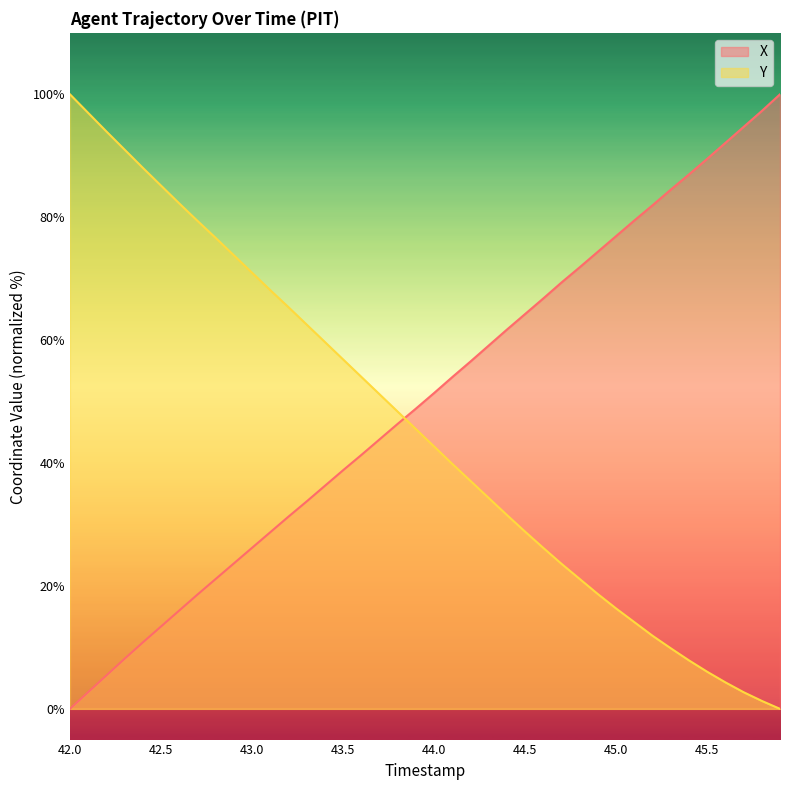

Between which two adjacent categories do X and Y first intersect?

43.8 and 43.9